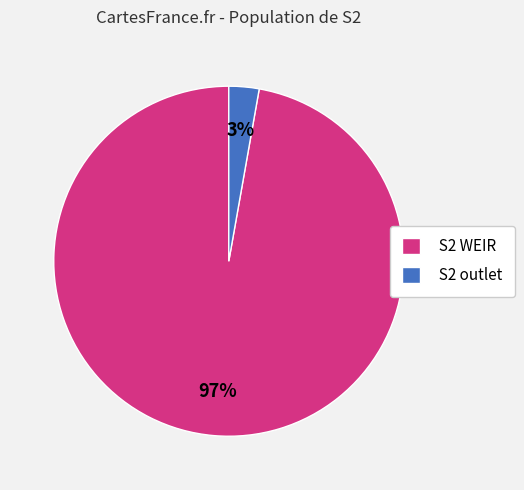

The S2 WEIR slice represents 9% of the pie. True or false?

False